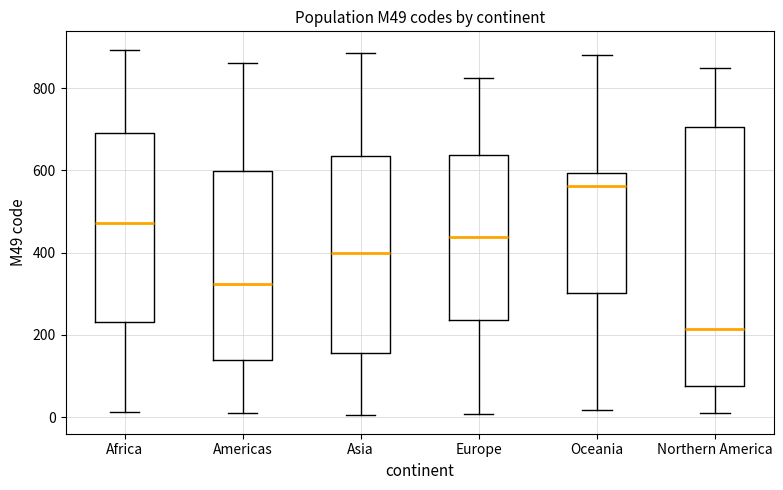

Comparing the boxes themselves (not the whiskers), which one is the tallest?

Northern America